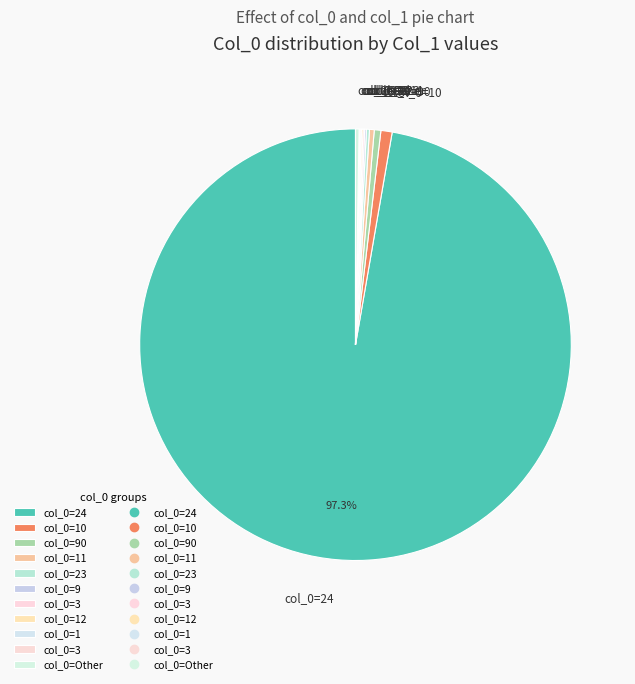

Which slice is the largest?

24